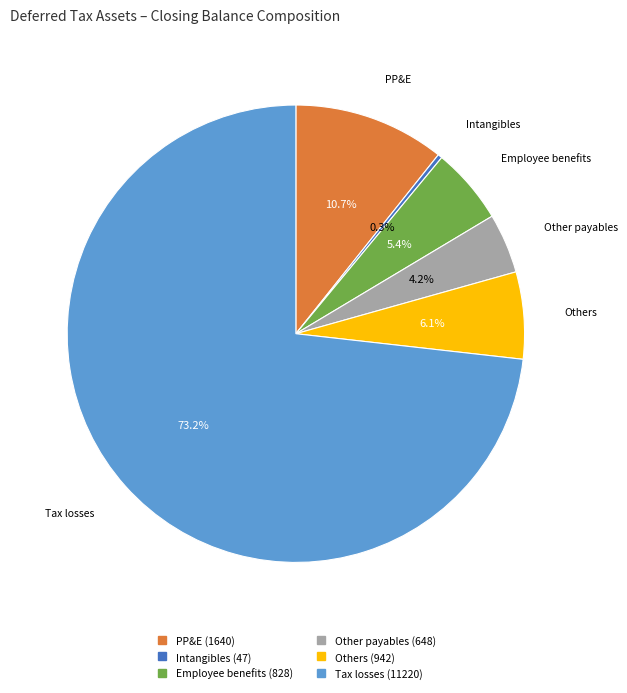

Is there a majority slice in this chart?

Yes